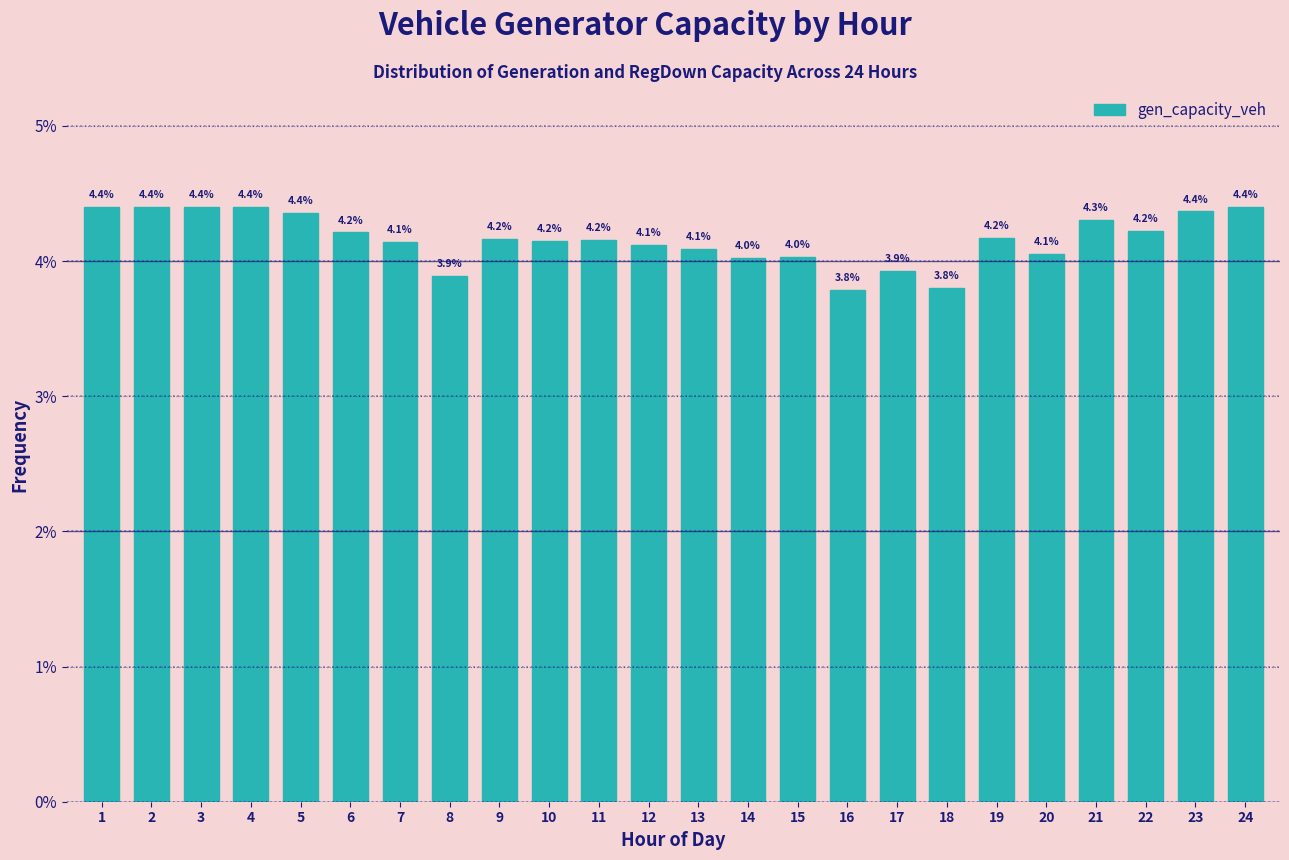

Reading left to right, list all the values displayed in this chart.

4.4	4.4	4.4	4.4	4.4	4.2	4.1	3.9	4.2	4.2	4.2	4.1	4.1	4.0	4.0	3.8	3.9	3.8	4.2	4.1	4.3	4.2	4.4	4.4